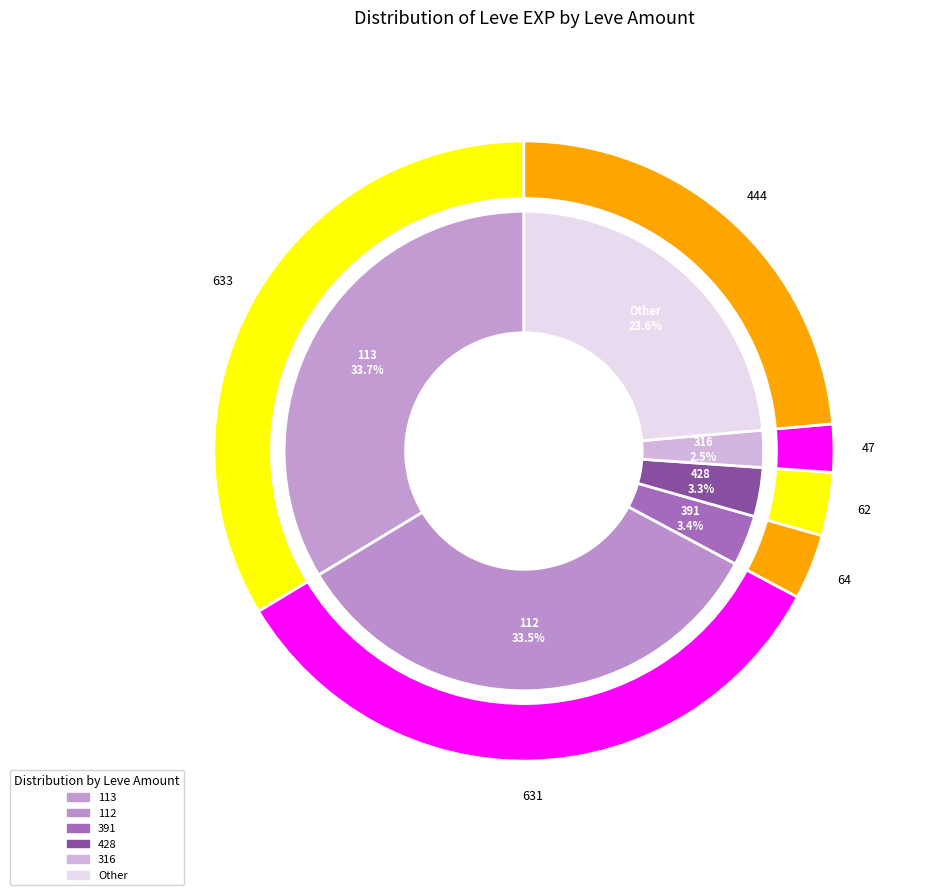

Does any single category account for the majority?

No